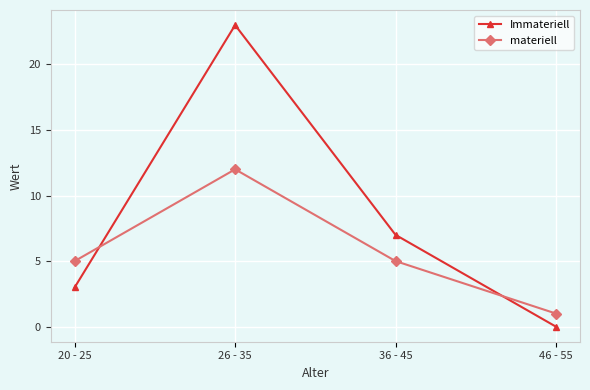

What is the label of the 1st point from the right?

46 - 55